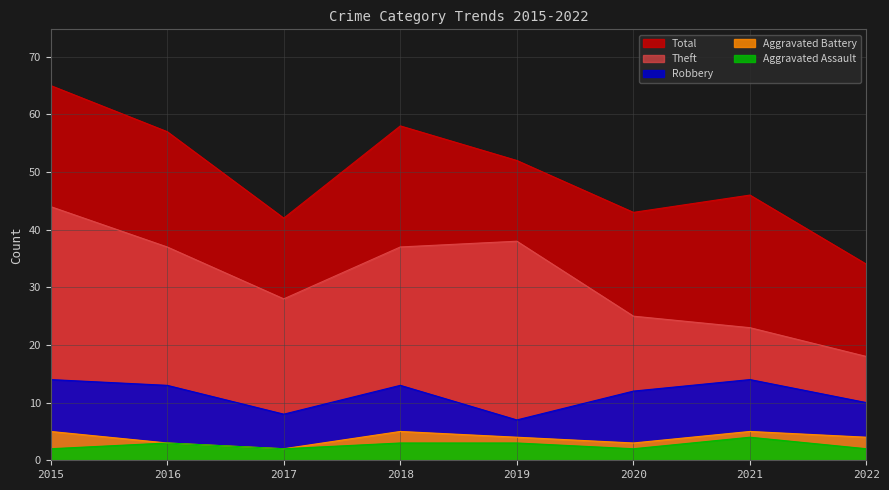

How many data points in Robbery are above 13?

2